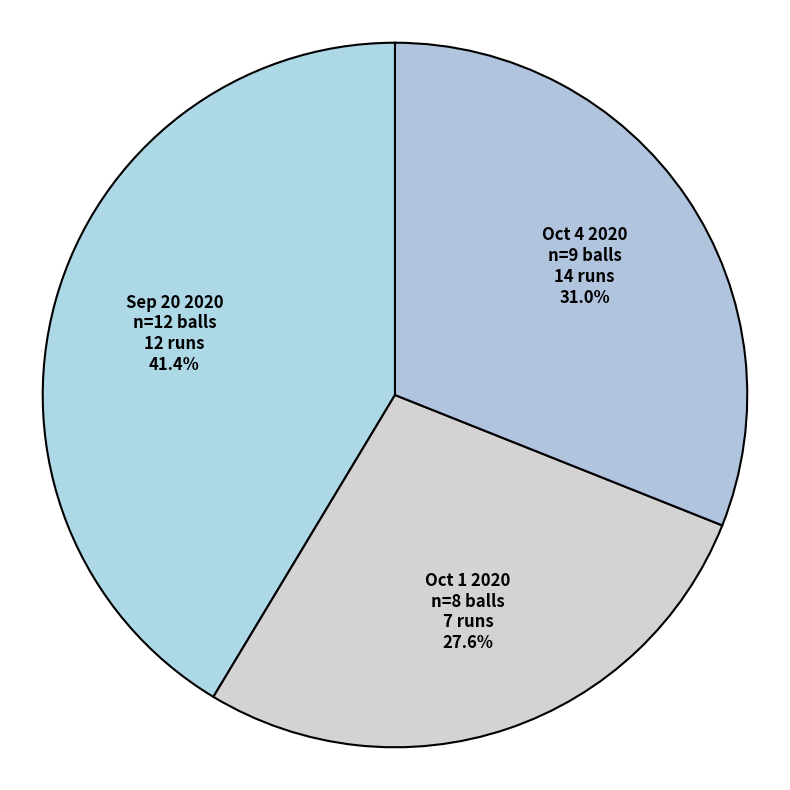

Is there a majority slice in this chart?

No